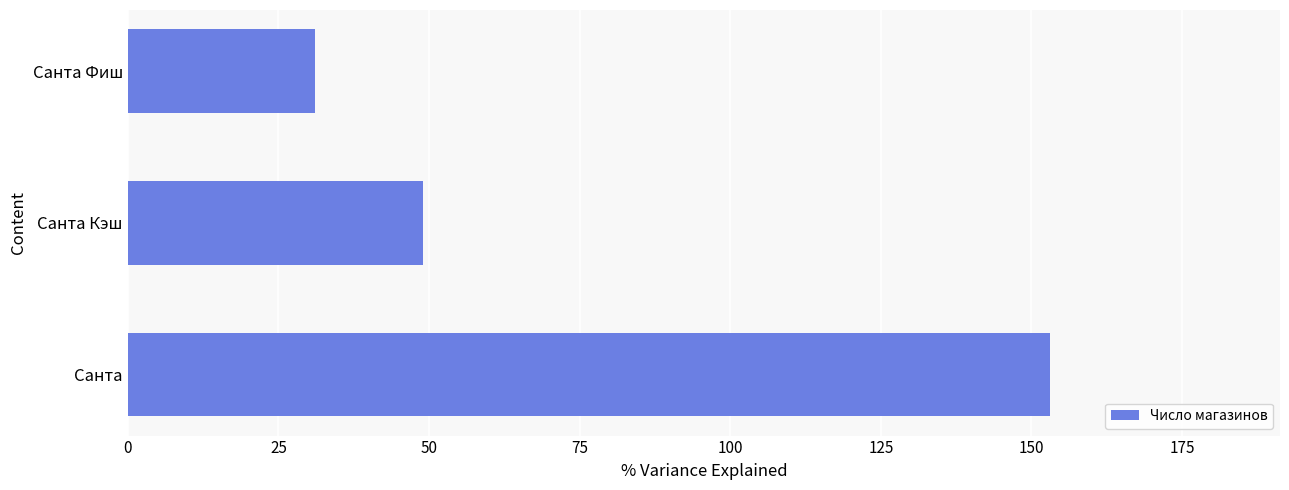

What is the minimum value shown in the chart?

31